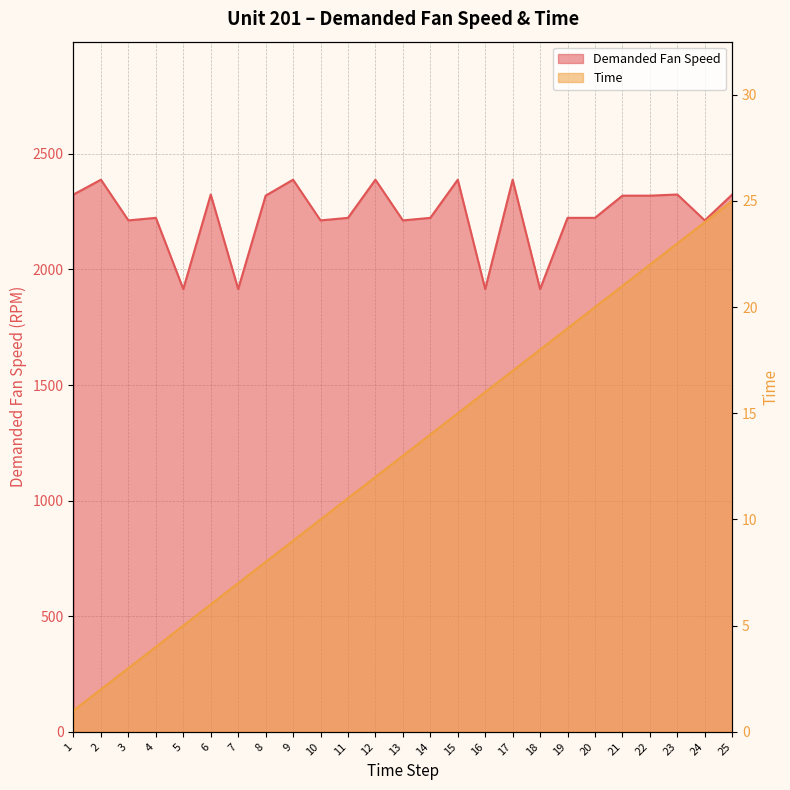

What is the minimum value shown in the chart?

1